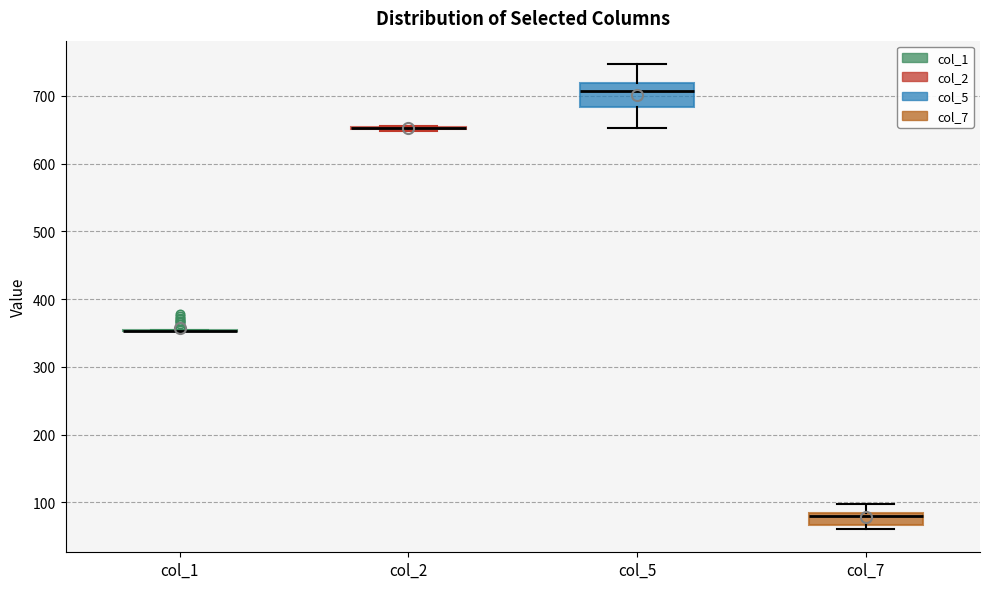

Reading left to right, transcribe this box plot: for each box, give where its median line is, the range the box spans, and where its two whiskers end, as read against the y-axis. The values are not printed on the chart, so give them approximately, as read against the axis.

col_1: box collapsed to a line at 350, whiskers 350 to 350
col_2: box collapsed to a line at 650, whiskers 650 to 660
col_5: median 710, box 680 to 720, whiskers 650 to 750
col_7: median 80 (just below the box's upper edge), box 70 to 80, whiskers 60 to 100